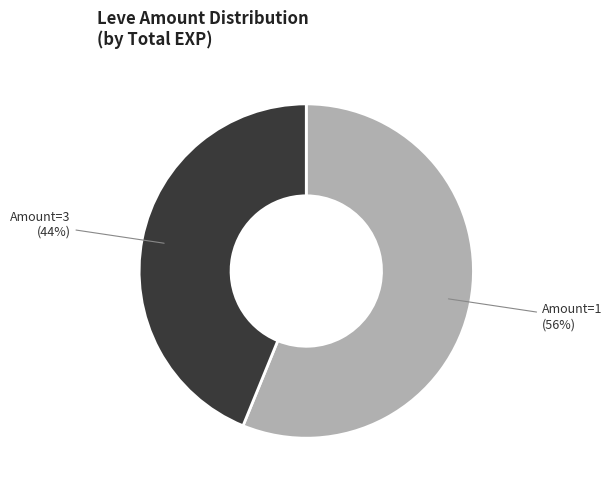

How many slices are in this pie chart?

2